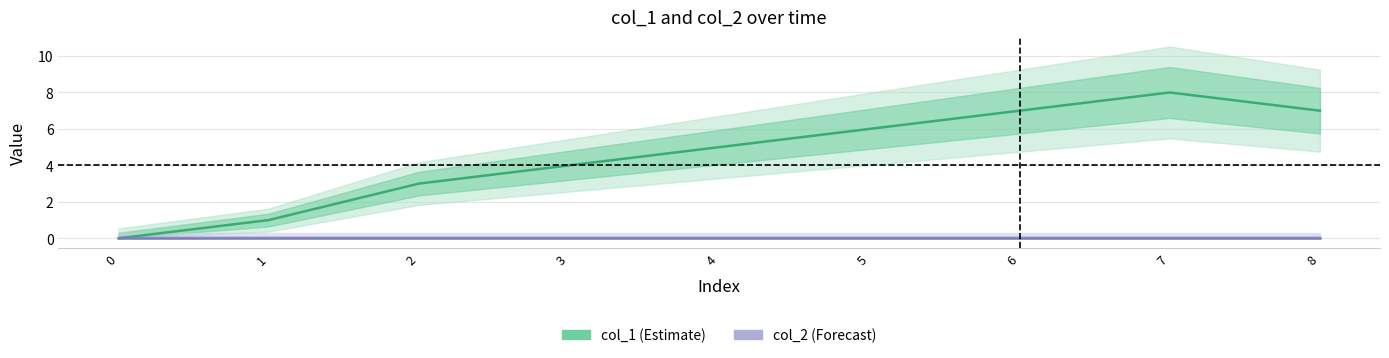

Which series changed the most between 2 and 4?

col_1 (Estimate)